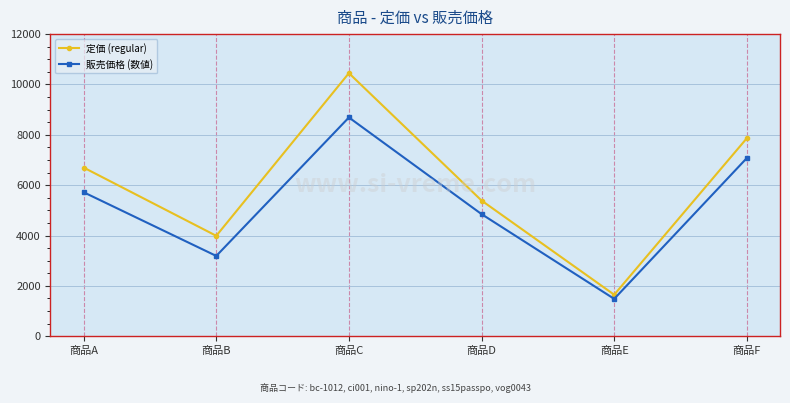

How many lines are shown in the chart?

2